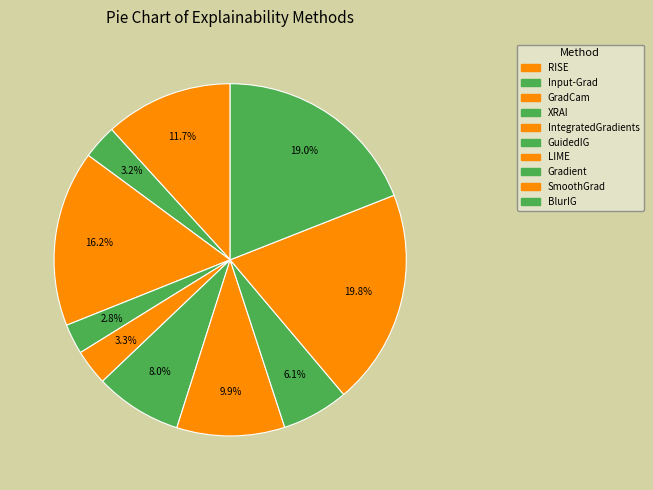

The LIME slice represents 4% of the pie. True or false?

False